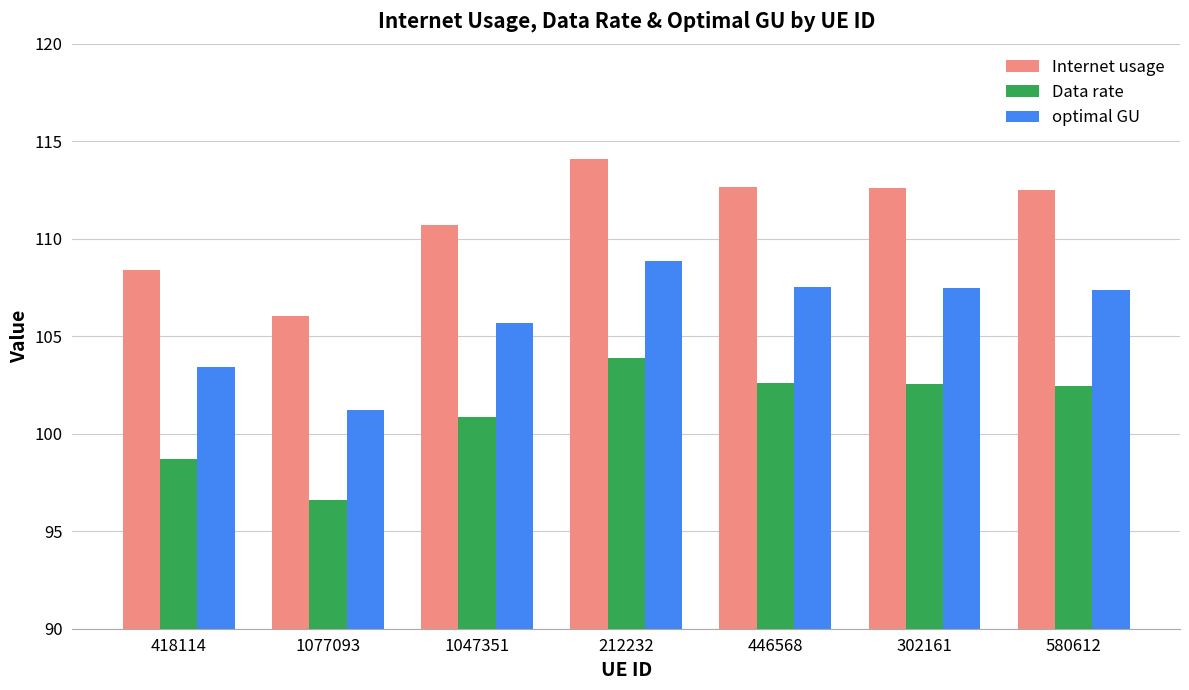

What is the label of the 2nd bar from the left?

1077093